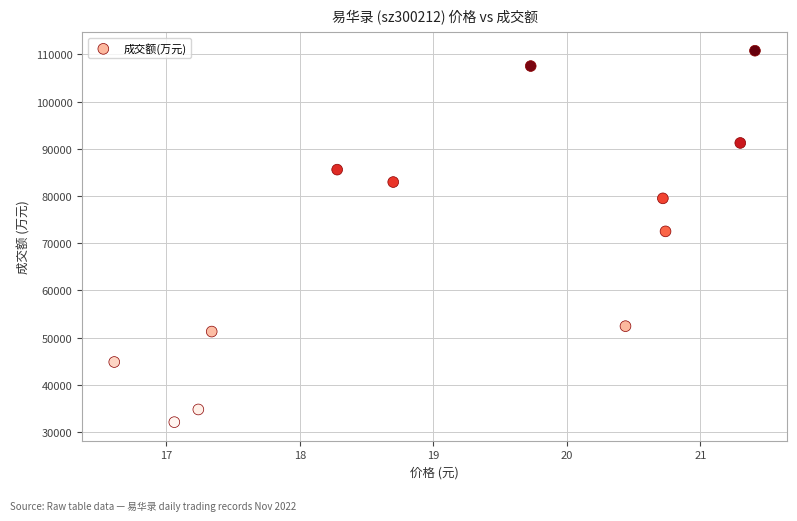

What is the average Y value?

70455